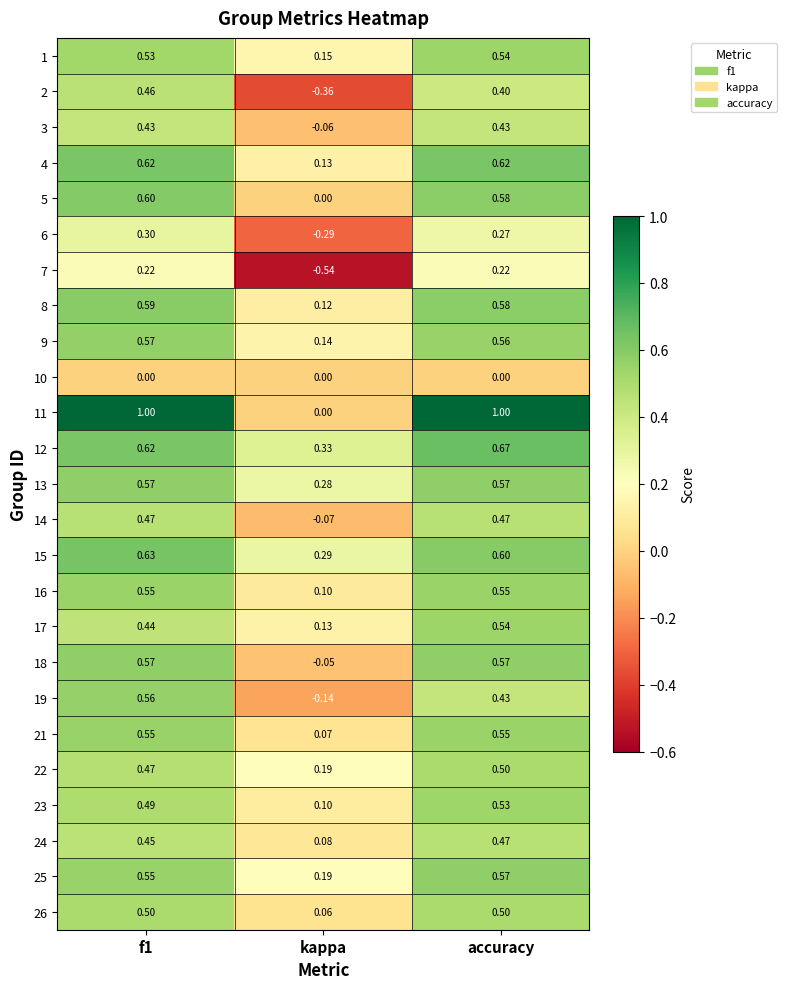

Which category has the lowest value across all series?

kappa